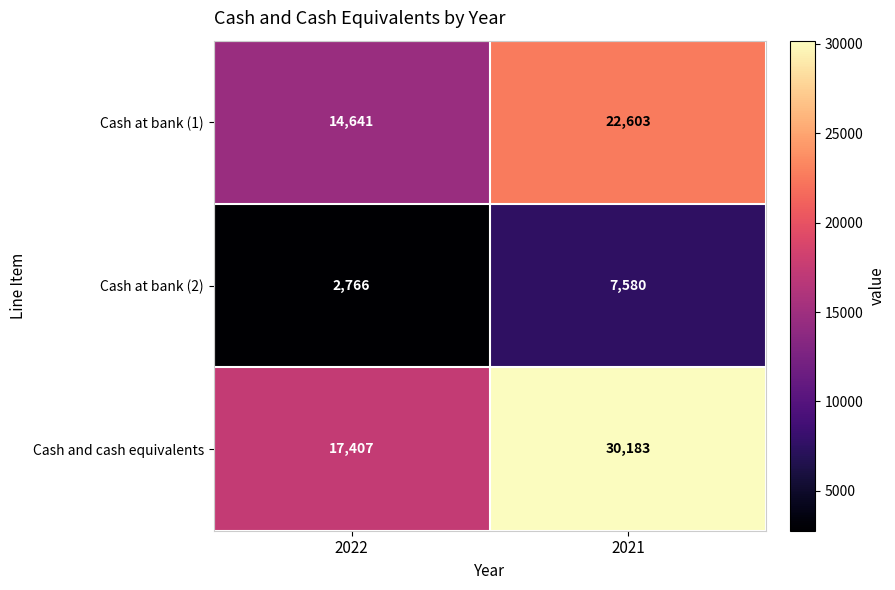

Where is Cash and cash equivalents nearest to the value 23795?

2022